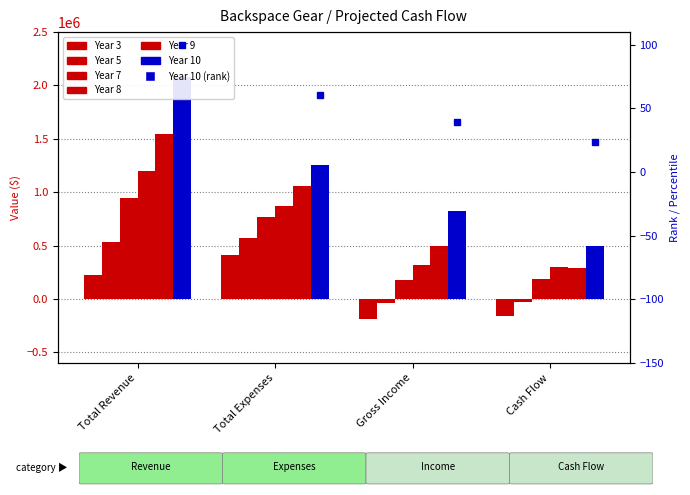

How many categories are shown in the chart?

4